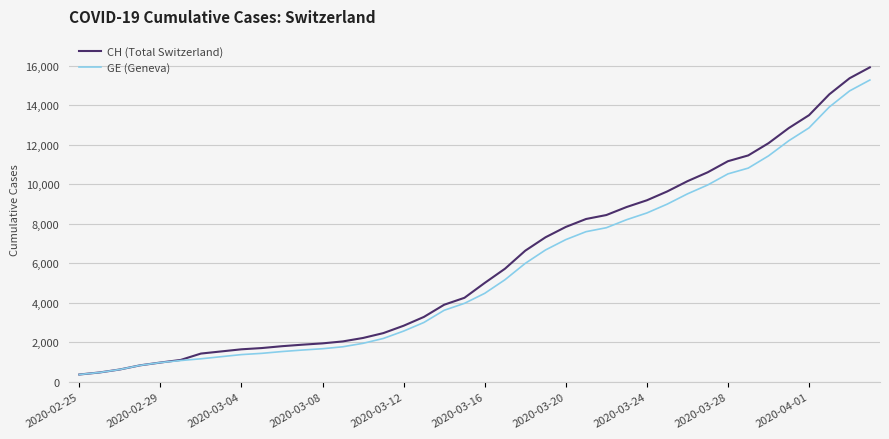

What is the minimum value shown in the chart?

375